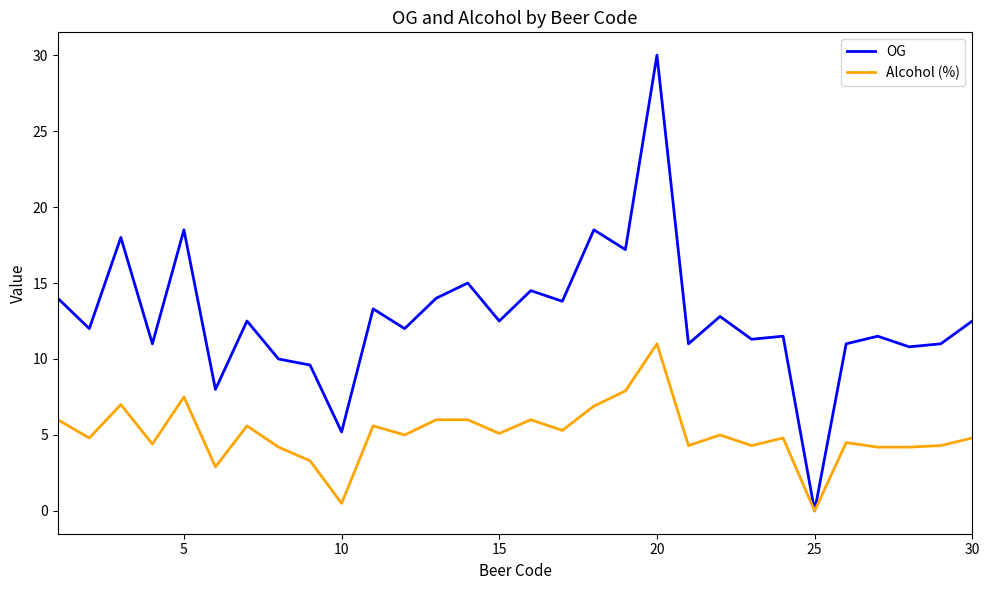

What is the highest value of the Alcohol (%) series?

11.0